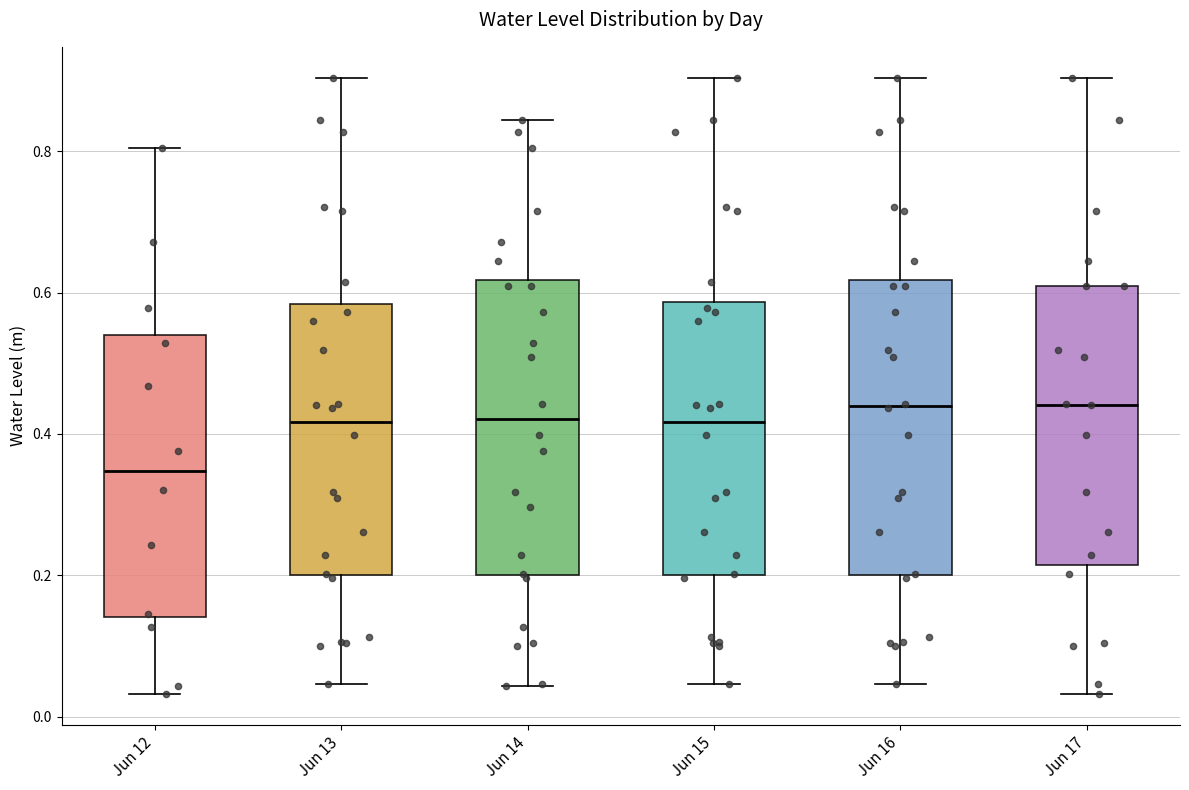

Reading left to right, transcribe this box plot: for each box, give where its median line is, the range the box spans, and where its two whiskers end, as read against the y-axis. The values are not printed on the chart, so give them approximately, as read against the axis.

Jun 12: median 0.34, box 0.14 to 0.54, whiskers 0.04 to 0.80
Jun 13: median 0.42, box 0.20 to 0.58, whiskers 0.04 to 0.90
Jun 14: median 0.42, box 0.20 to 0.62, whiskers 0.04 to 0.84
Jun 15: median 0.42, box 0.20 to 0.58, whiskers 0.04 to 0.90
Jun 16: median 0.44, box 0.20 to 0.62, whiskers 0.04 to 0.90
Jun 17: median 0.44, box 0.22 to 0.60, whiskers 0.04 to 0.90